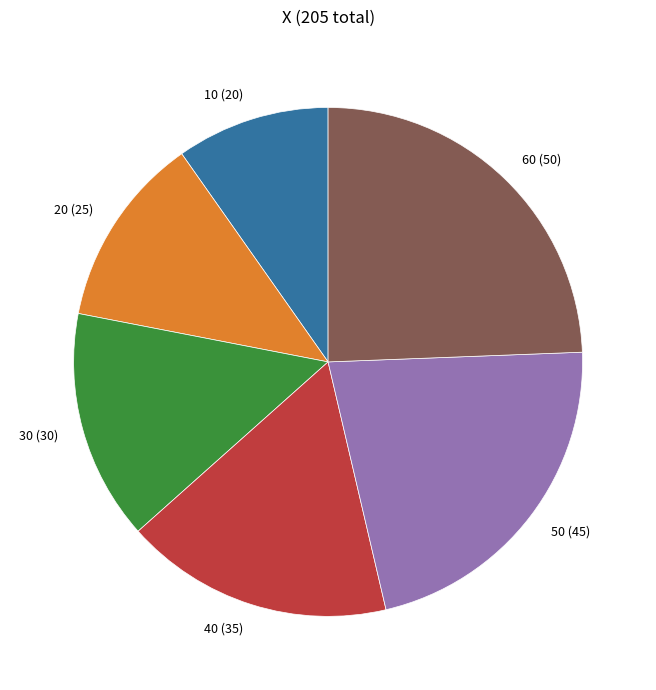

Which has a higher value, 60 (50) or 20 (25)?

60 (50)